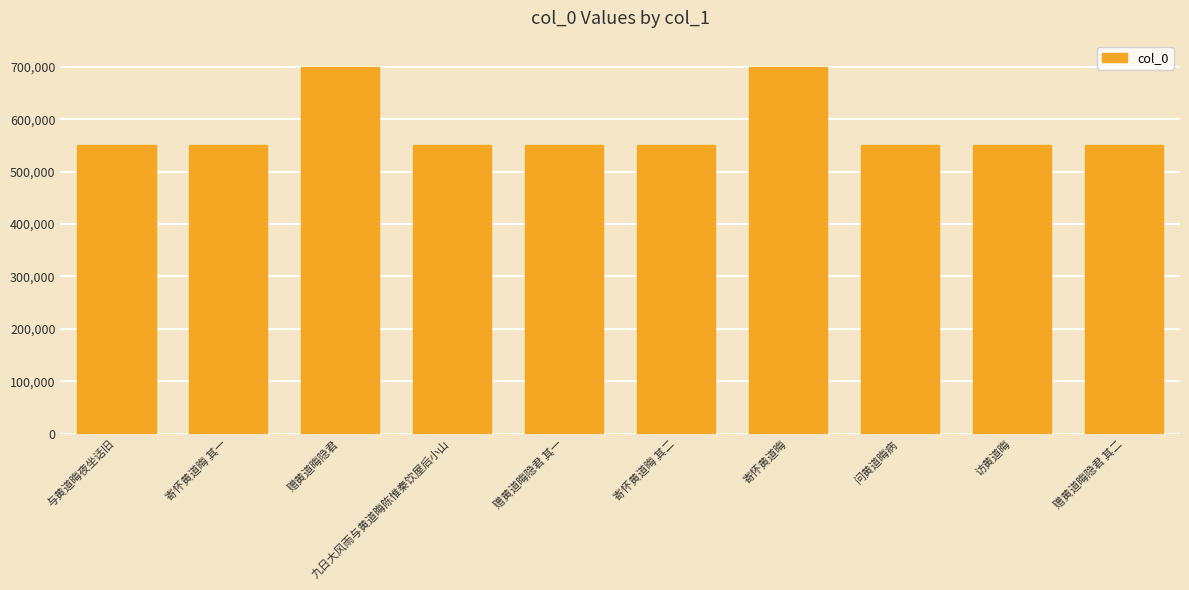

What is the maximum value shown in the chart?

699054